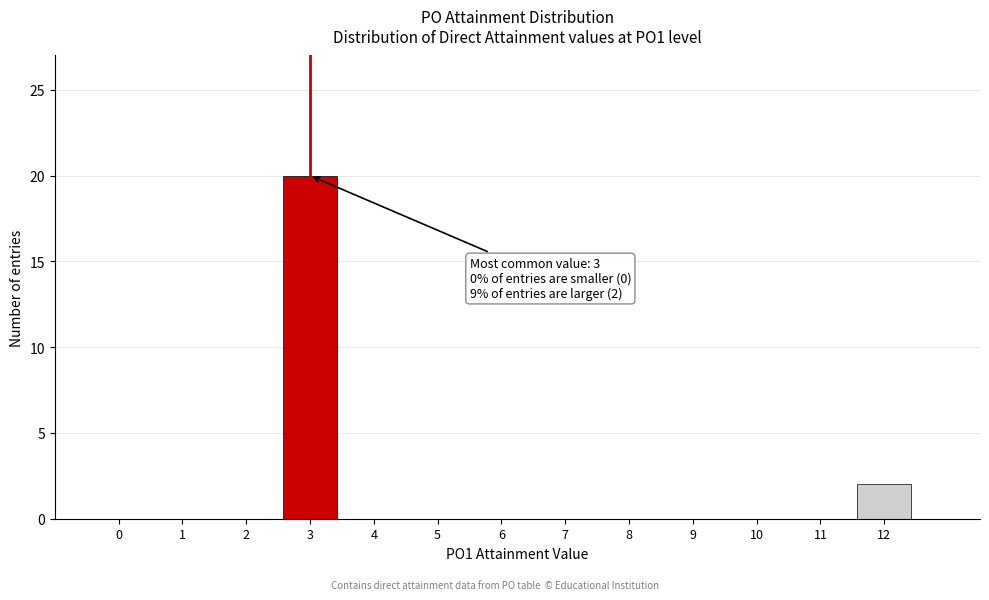

Reading right to left, extract all data points from this chart.

12=2	11=0	10=0	9=0	8=0	7=0	6=0	5=0	4=0	3=20	2=0	1=0	0=0